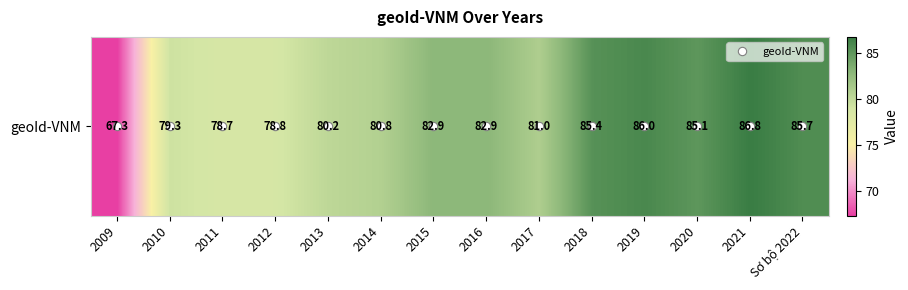

What is the average value?

81.5